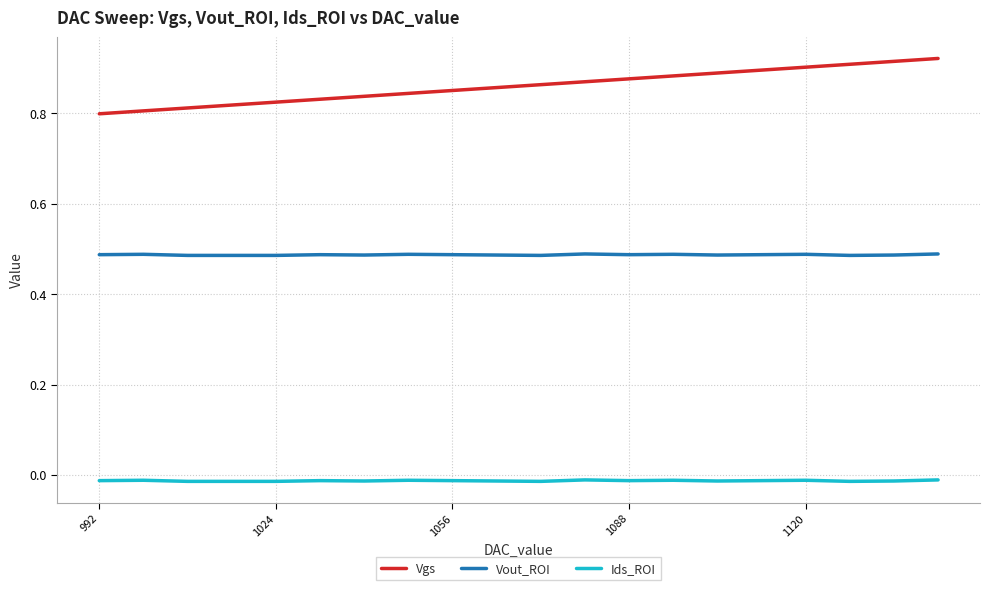

Which series has the largest total across all categories?

Vgs